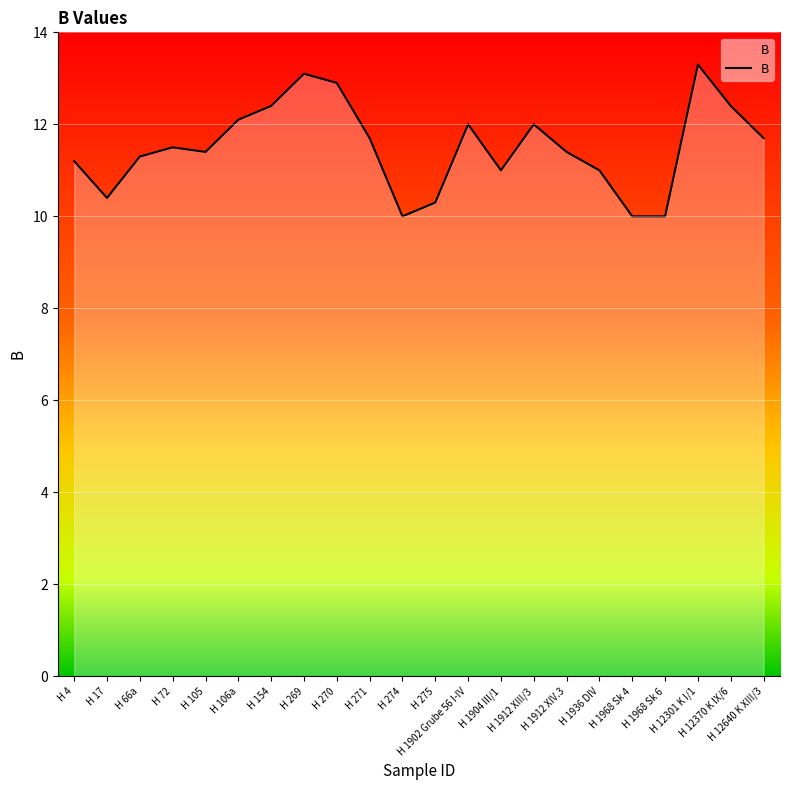

What is the difference between the values at H 1968 Sk 4 and H 12370 K IX/6?

2.4